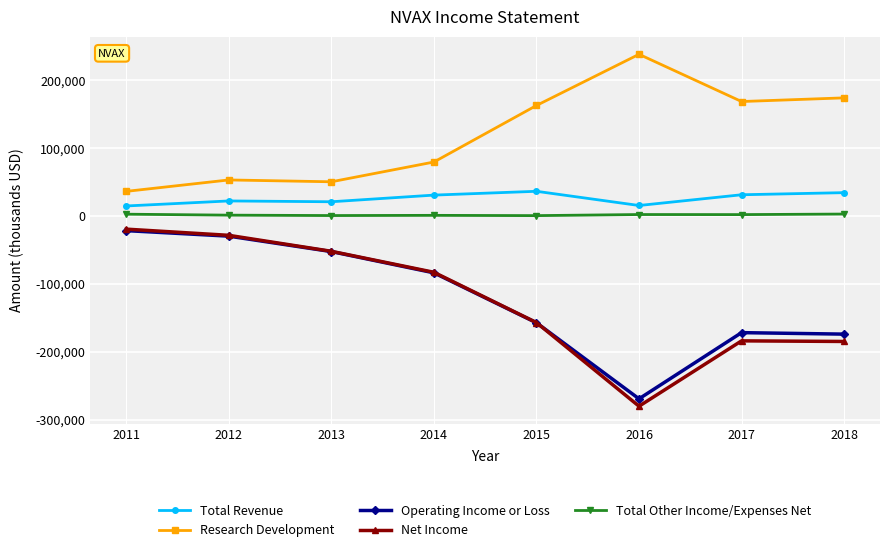

How many lines are shown in the chart?

5